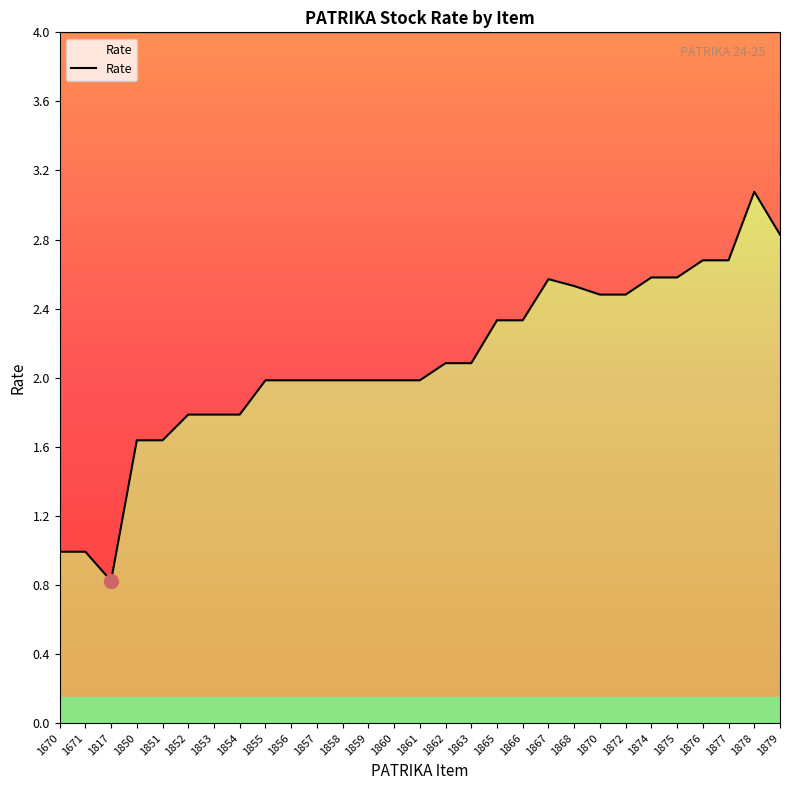

Between 1875 and 1853, which is larger?

1875